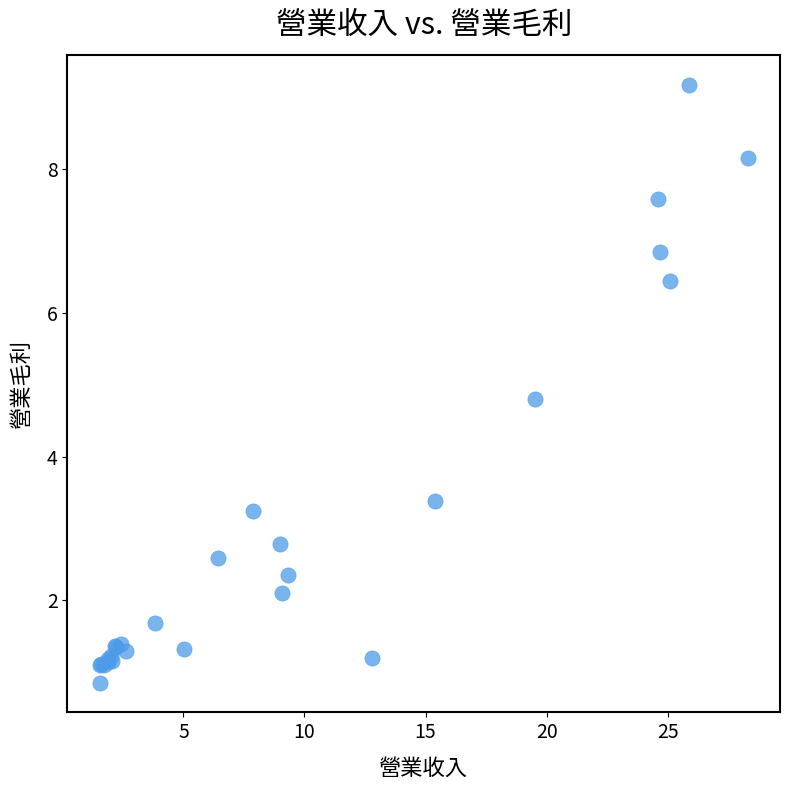

What Y value in the scatter plot is closest to 5?

4.8